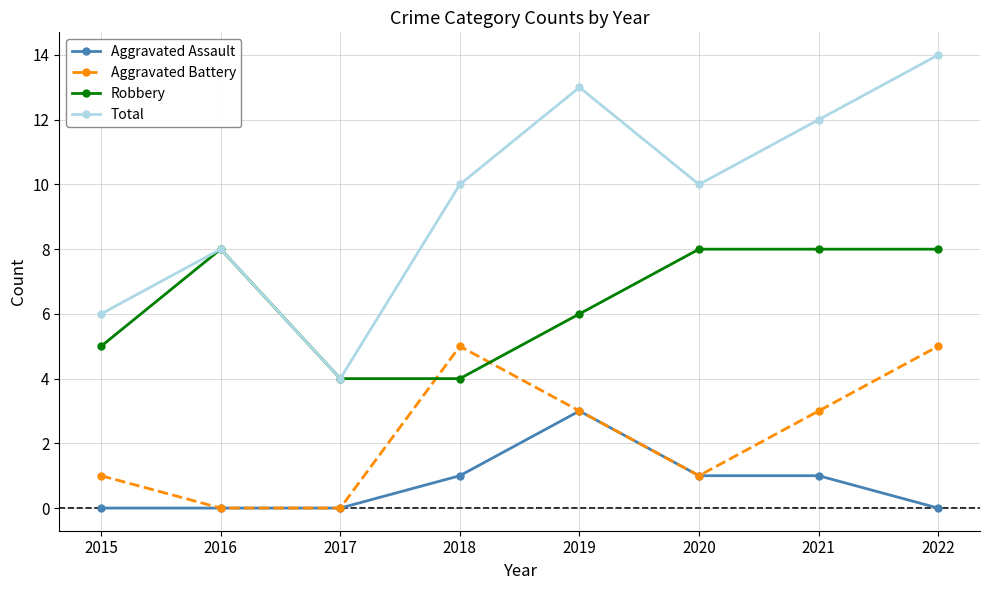

List the series in order of their overall mean, lowest first.

Aggravated Assault, Aggravated Battery, Robbery, Total